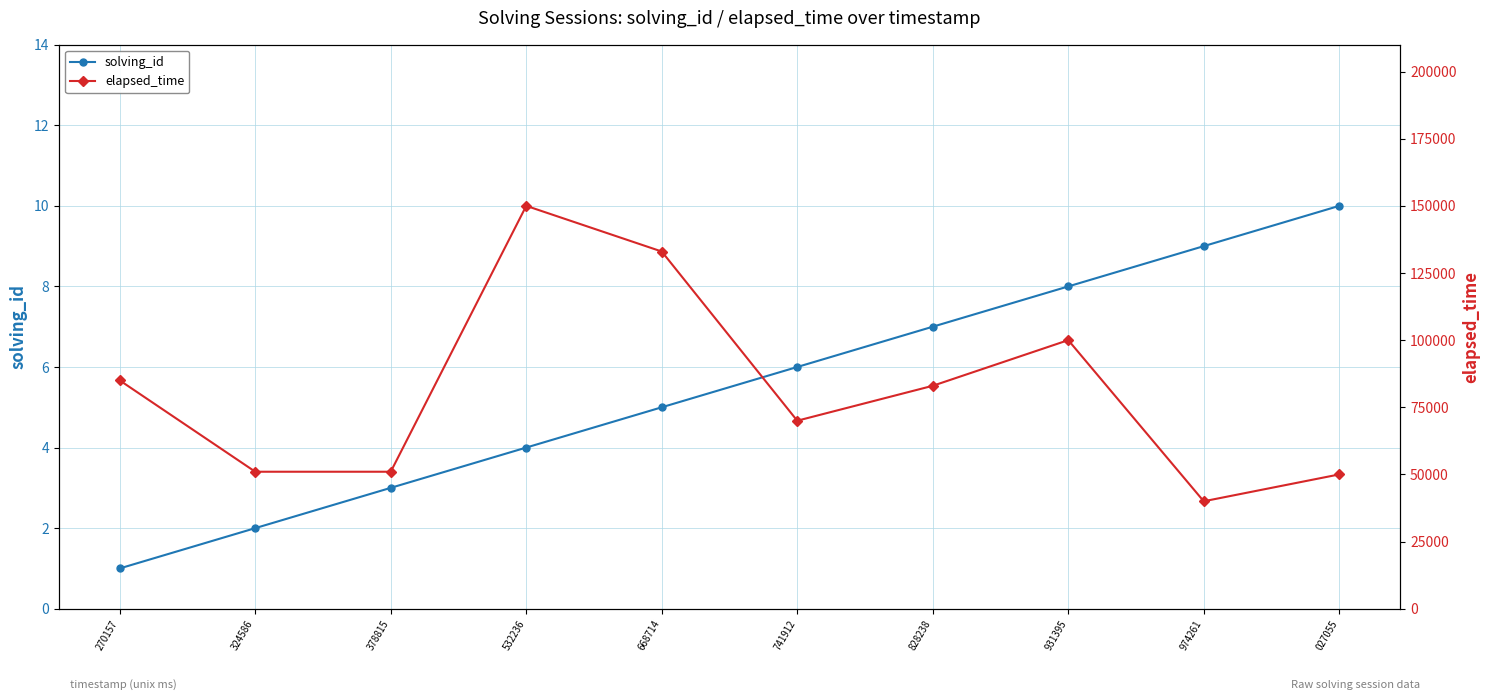

What is the approximate value of elapsed_time at 668714, to the nearest 50?

133000